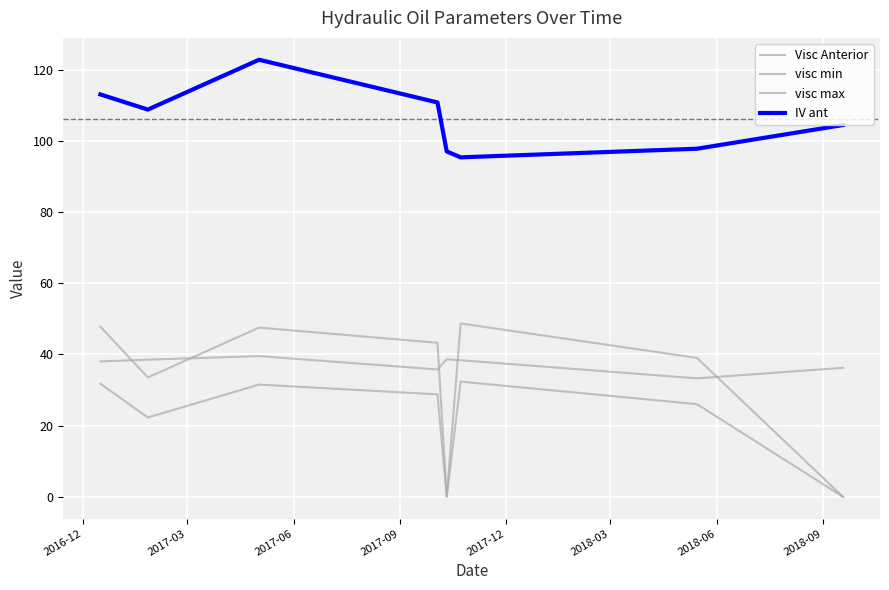

How many times do visc max and Visc Anterior cross each other?

5